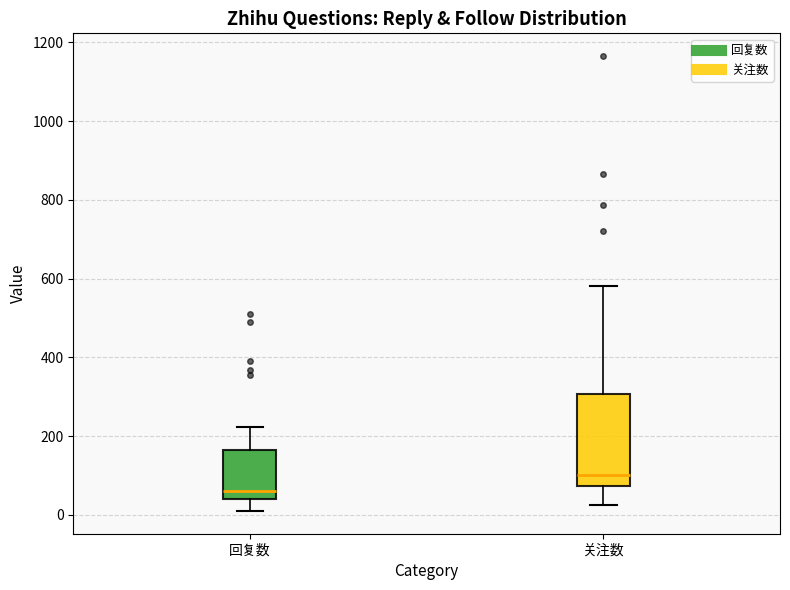

Reading left to right, transcribe this box plot: for each box, give where its median line is, the range the box spans, and where its two whiskers end, as read against the y-axis. The values are not printed on the chart, so give them approximately, as read against the axis.

回复数: median 60, box 40 to 160, whiskers 20 to 220
关注数: median 100, box 80 to 300, whiskers 20 to 580